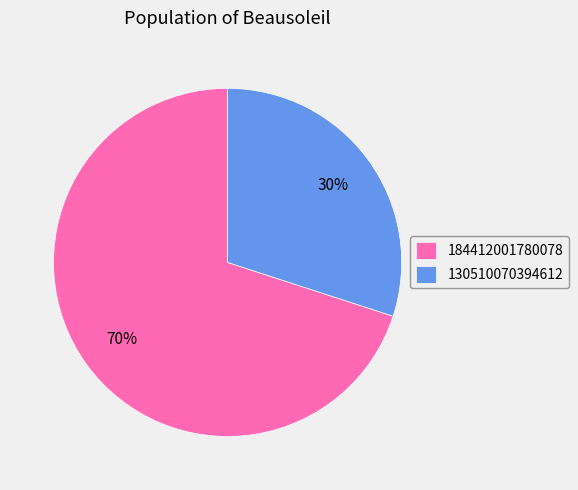

What percentage is the 130510070394612 slice, to the nearest percent?

30%